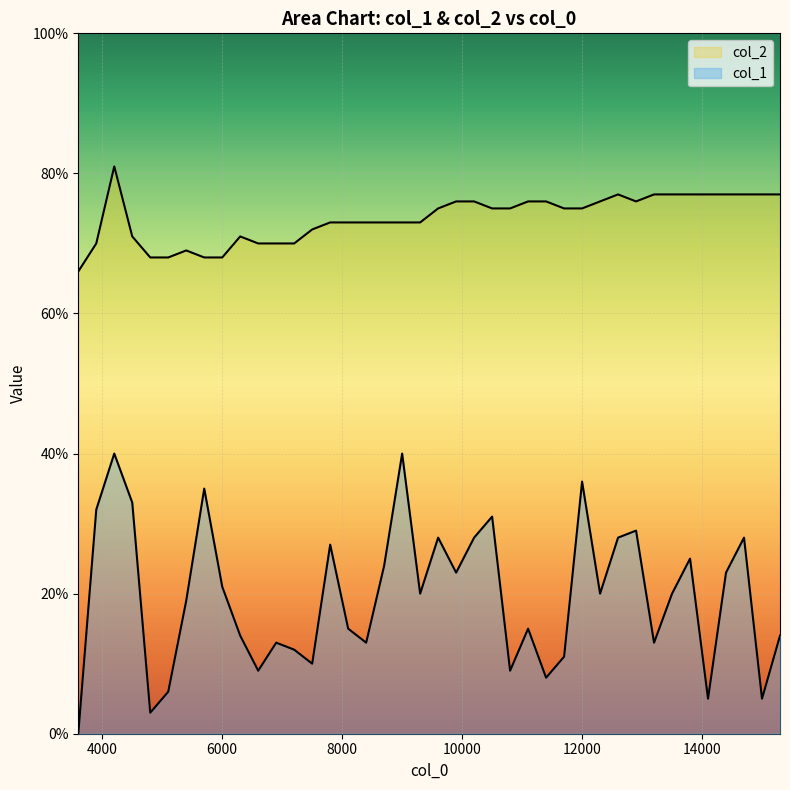

What is the spread (max minus min) of values at 12300.1?

0.6